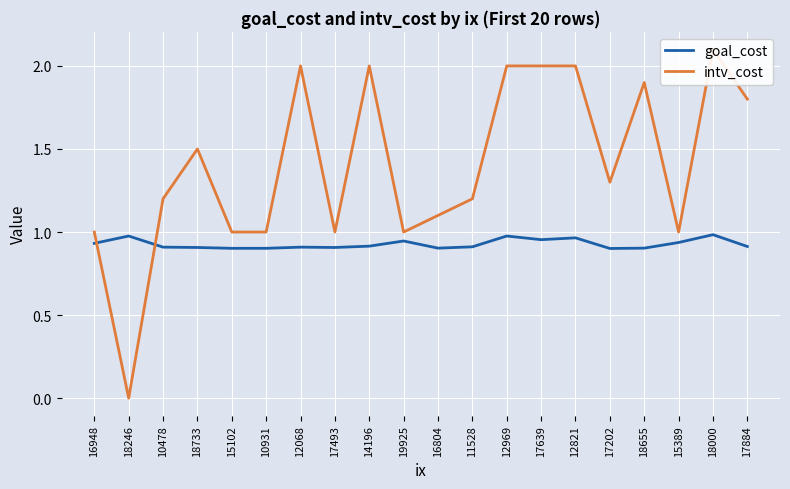

What is the difference between the intv_cost values at 17493 and 12821?

1.0